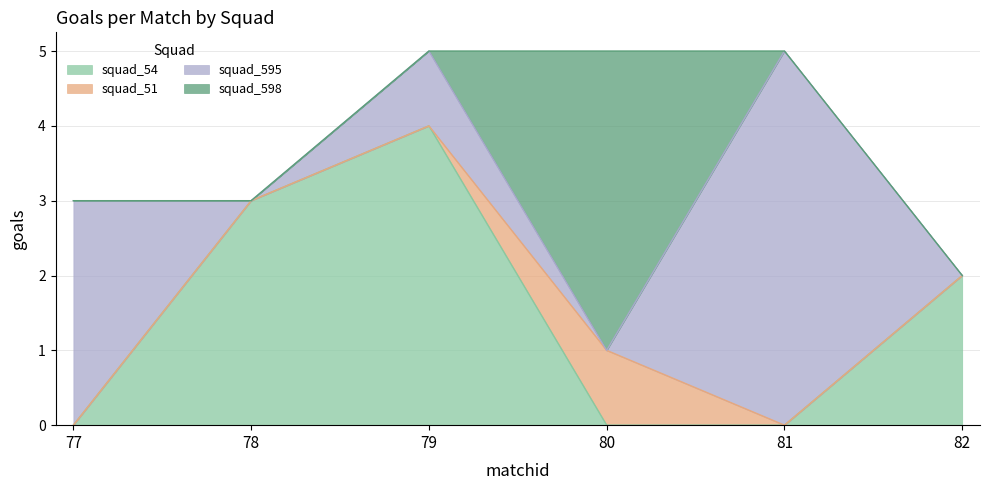

At which category does squad_54 reach its first local peak?

79